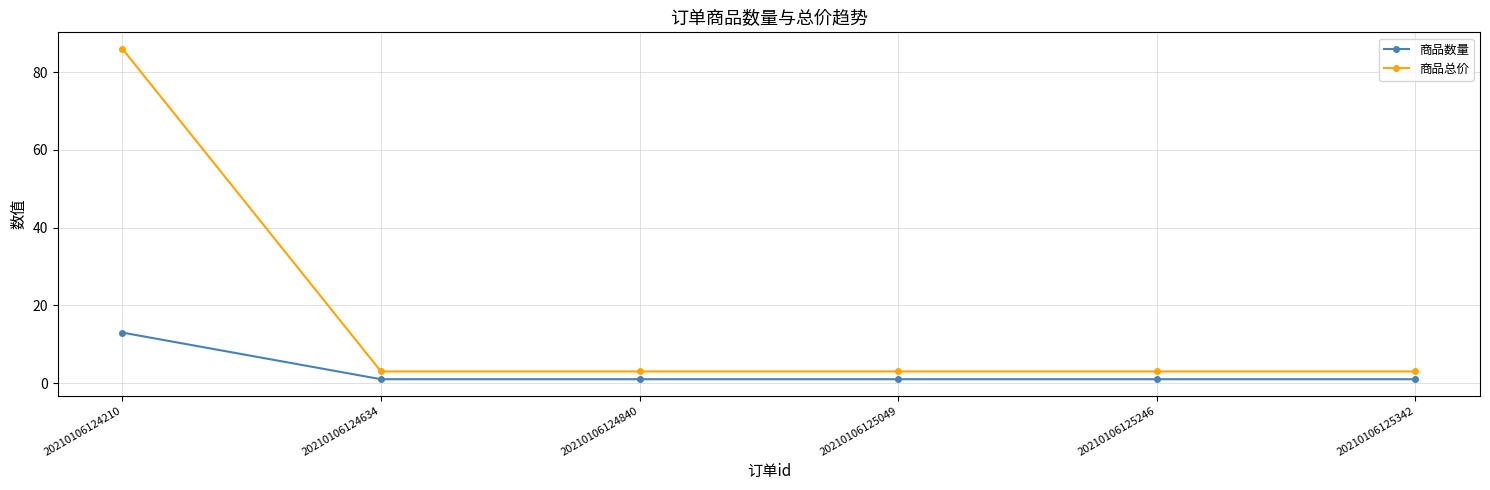

True or false: 商品数量 has more than 2 interior local peaks.

False